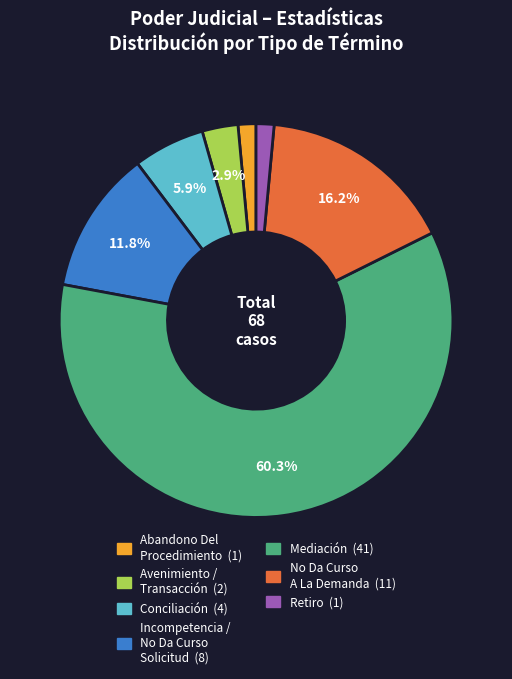

Is there any slice that represents more than half of the pie?

Yes